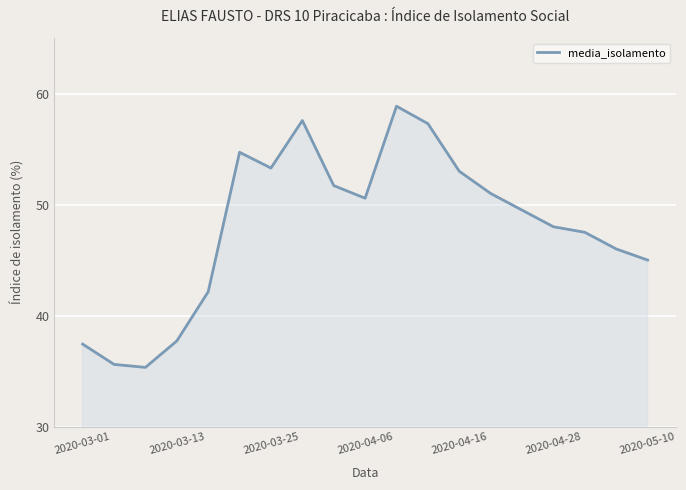

Does the chart display data point markers on the line(s)?

No